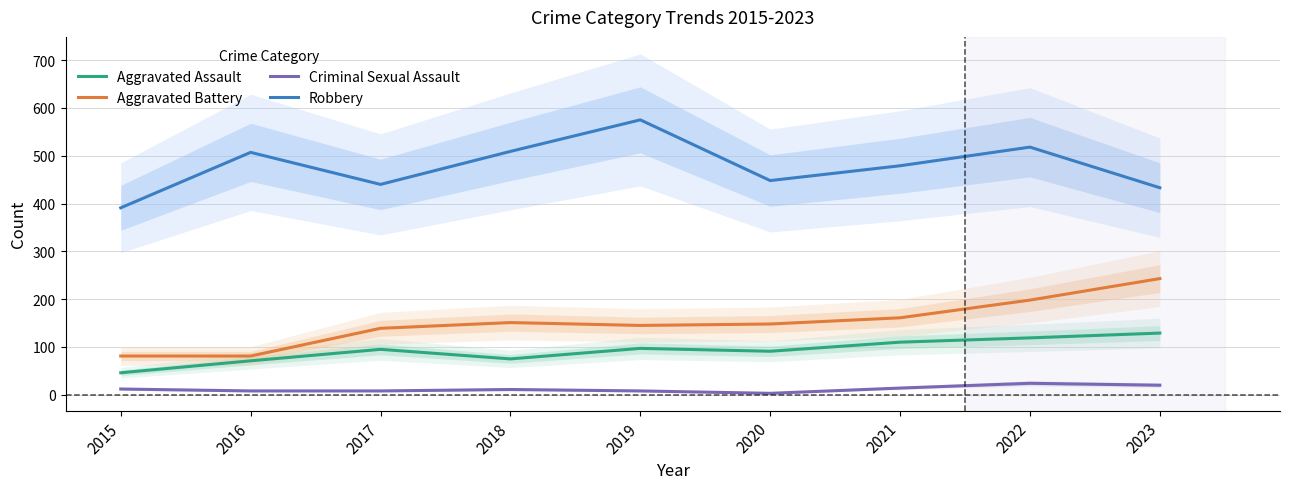

At which label is Aggravated Assault closest to 87?

2020